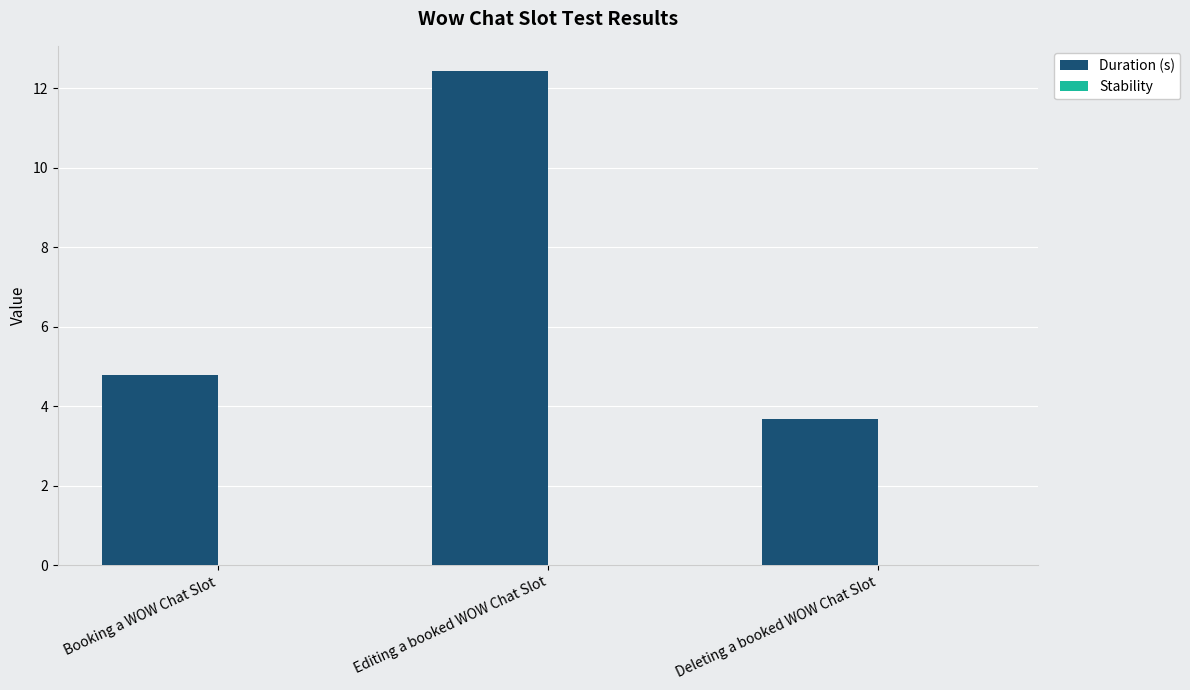

Reading left to right, what are all the values shown in this chart?

Booking a WOW Chat Slot=4.8	Editing a booked WOW Chat Slot=12.4	Deleting a booked WOW Chat Slot=3.7